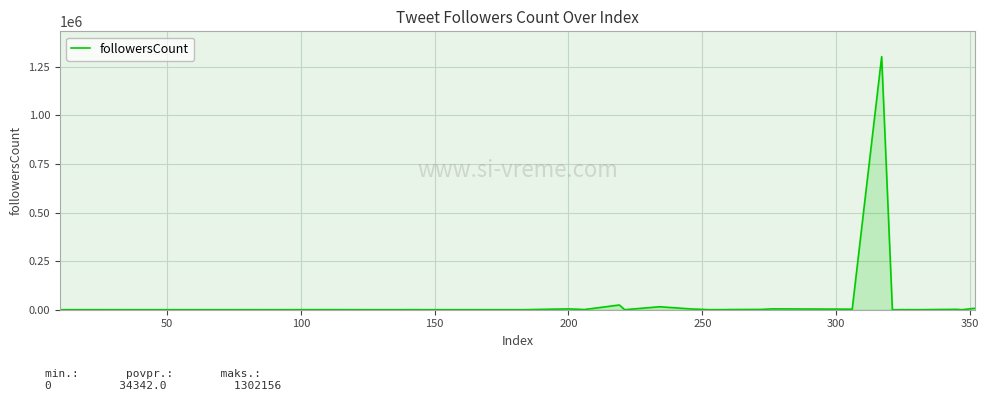

Does the chart display data point markers on the line(s)?

No